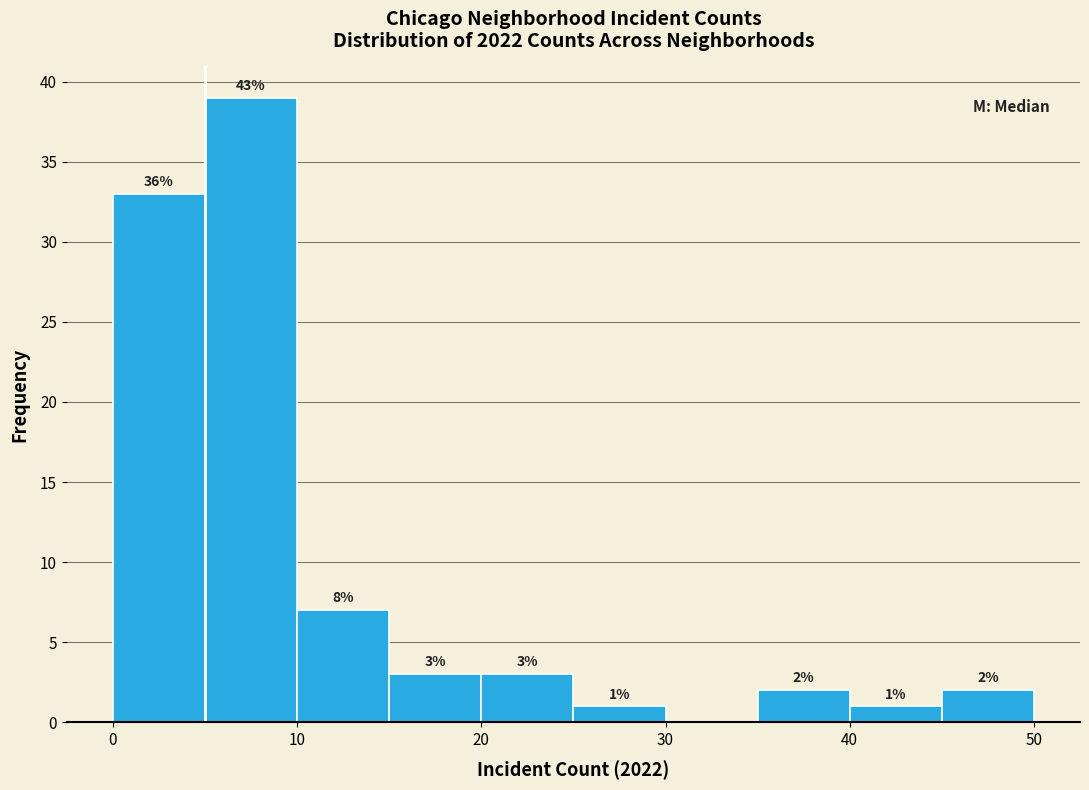

Over which range of the x-axis is the bar tallest?

5 to 10